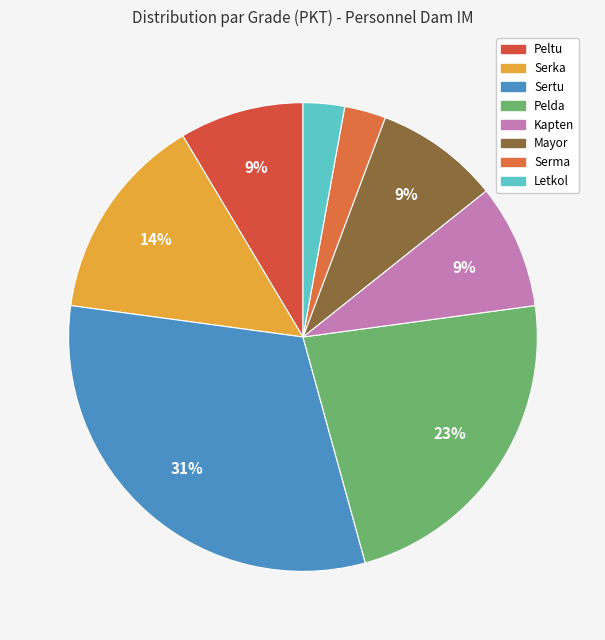

To the nearest percent, what is the average slice percentage?

12%